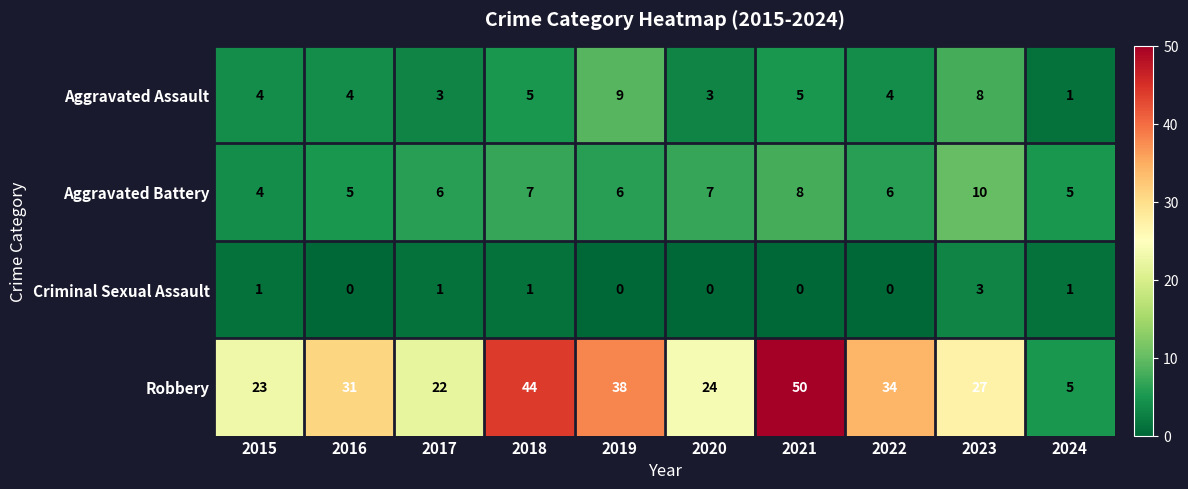

What is the sum of the Aggravated Assault values at 2021 and 2024?

6